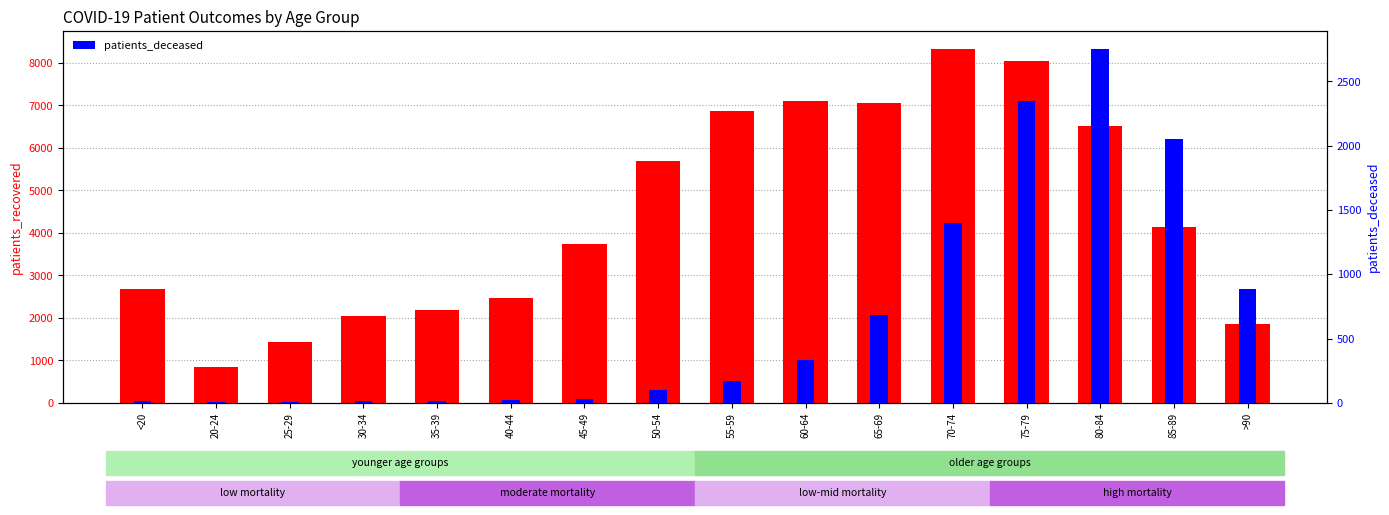

Rank the series at 45-49 from lowest to highest value.

patients_deceased, patients_recovered